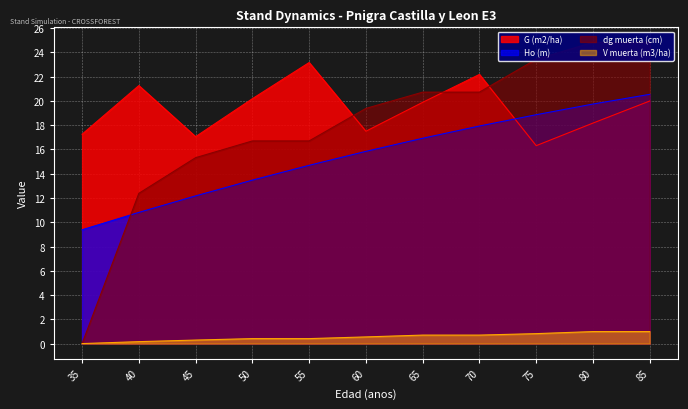

True or false: V muerta (m3/ha) and G (m2/ha) intersect in this chart.

False